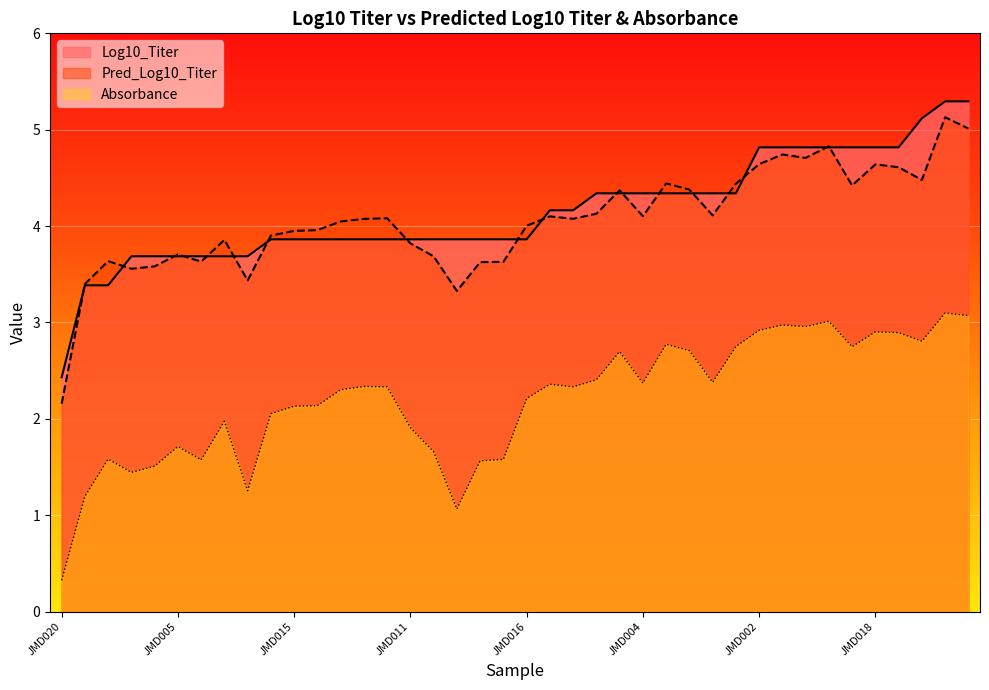

How many categories are shown in the chart?

40